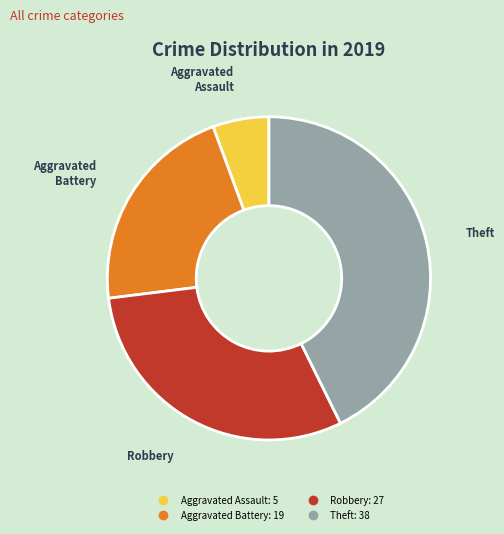

Is the sum of Robbery and Aggravated Battery greater than half?

Yes